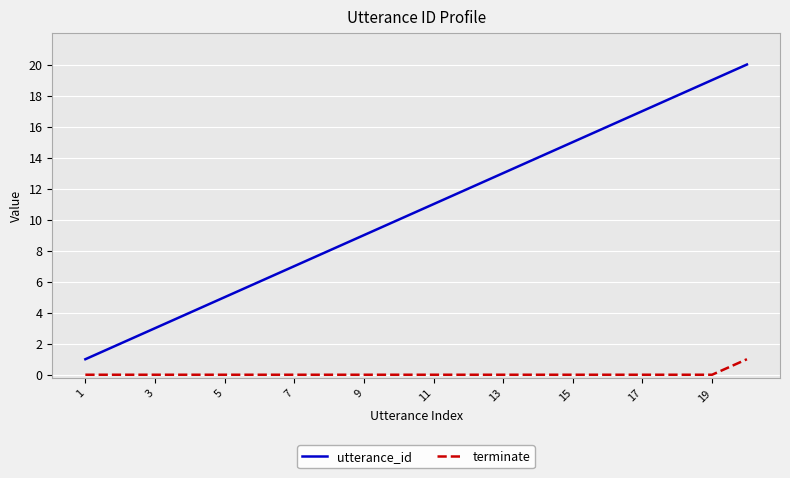

Which series has the largest total across all categories?

utterance_id